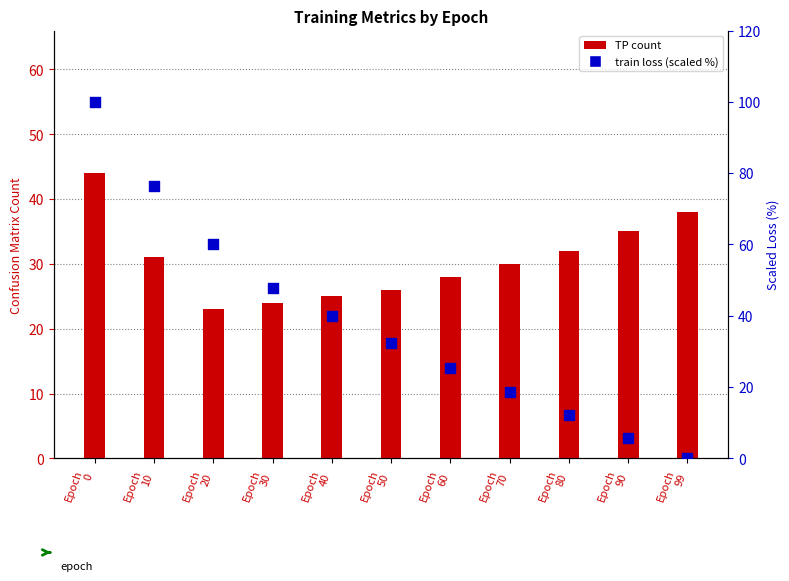

Is the value of train loss (scaled %) at Epoch
60 greater than the value of TP count at Epoch
0?

No